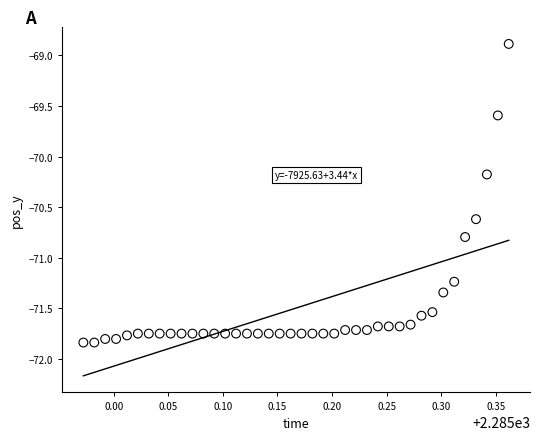

What Y value in the scatter plot is closest to -70?

-70.2